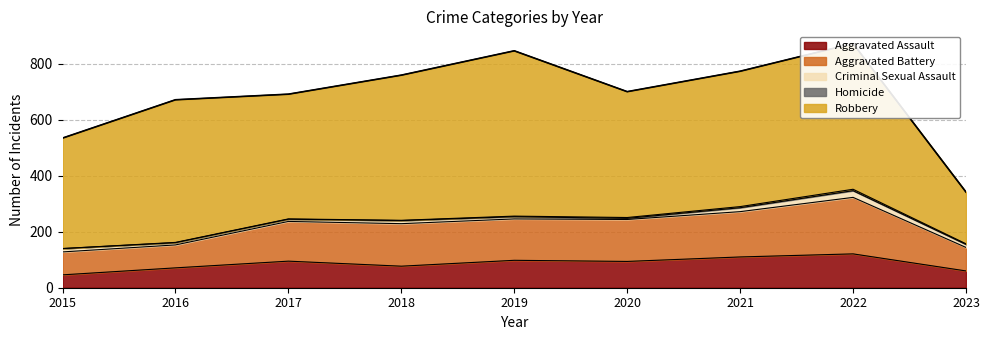

What is the difference between the second highest and second lowest values in the Homicide series?

3